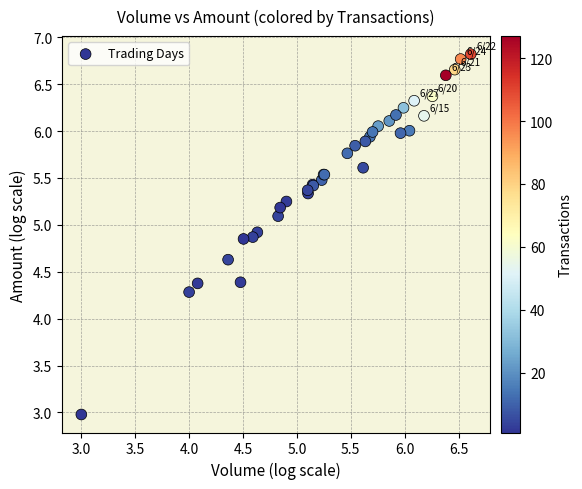

What Y value in the scatter plot is closest to 4?

4.3